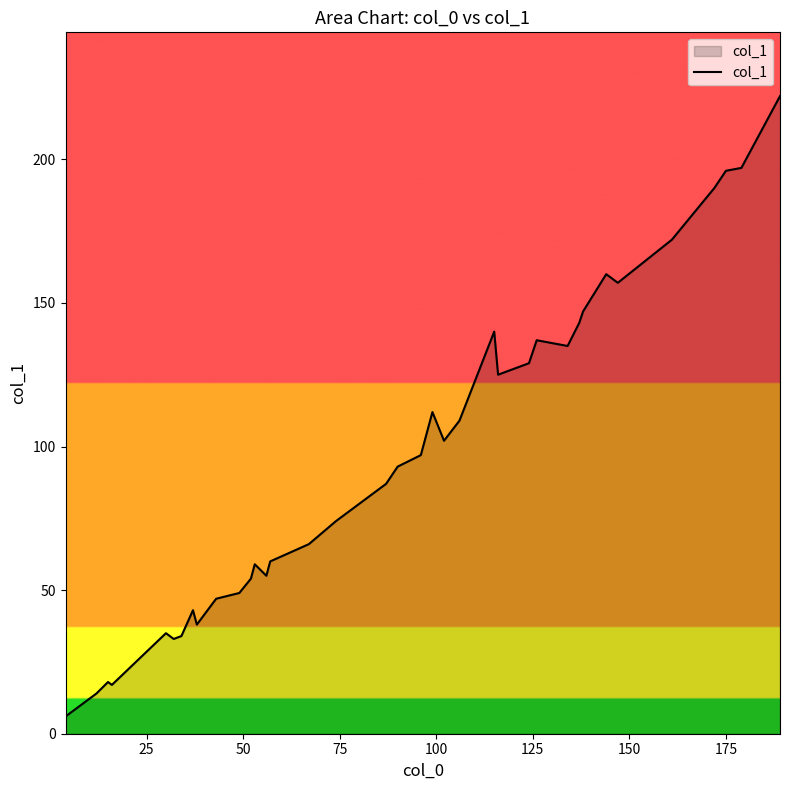

What is the difference between the maximum and minimum values?

216